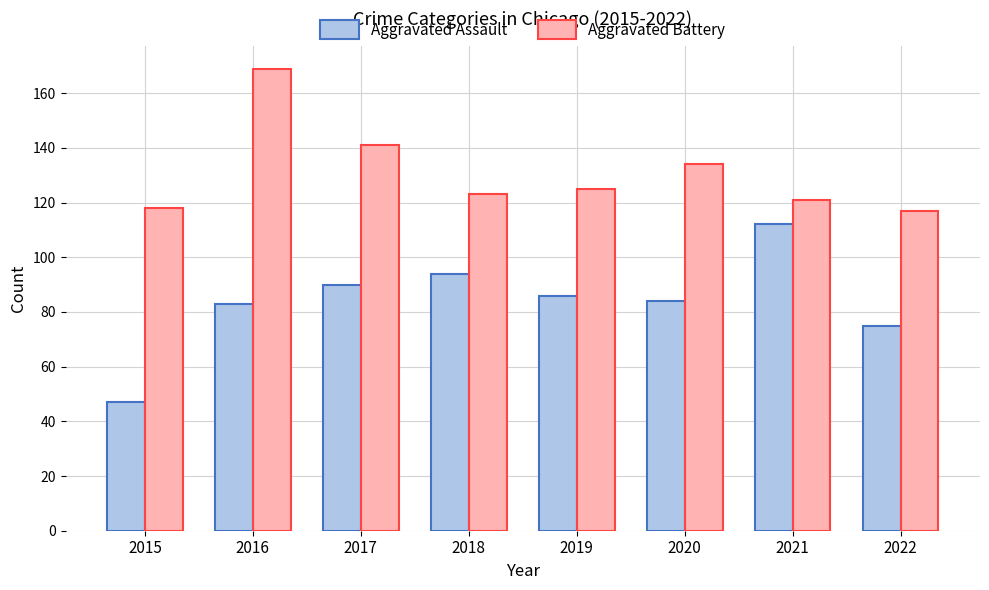

Read the Aggravated Assault value at 2016.

83